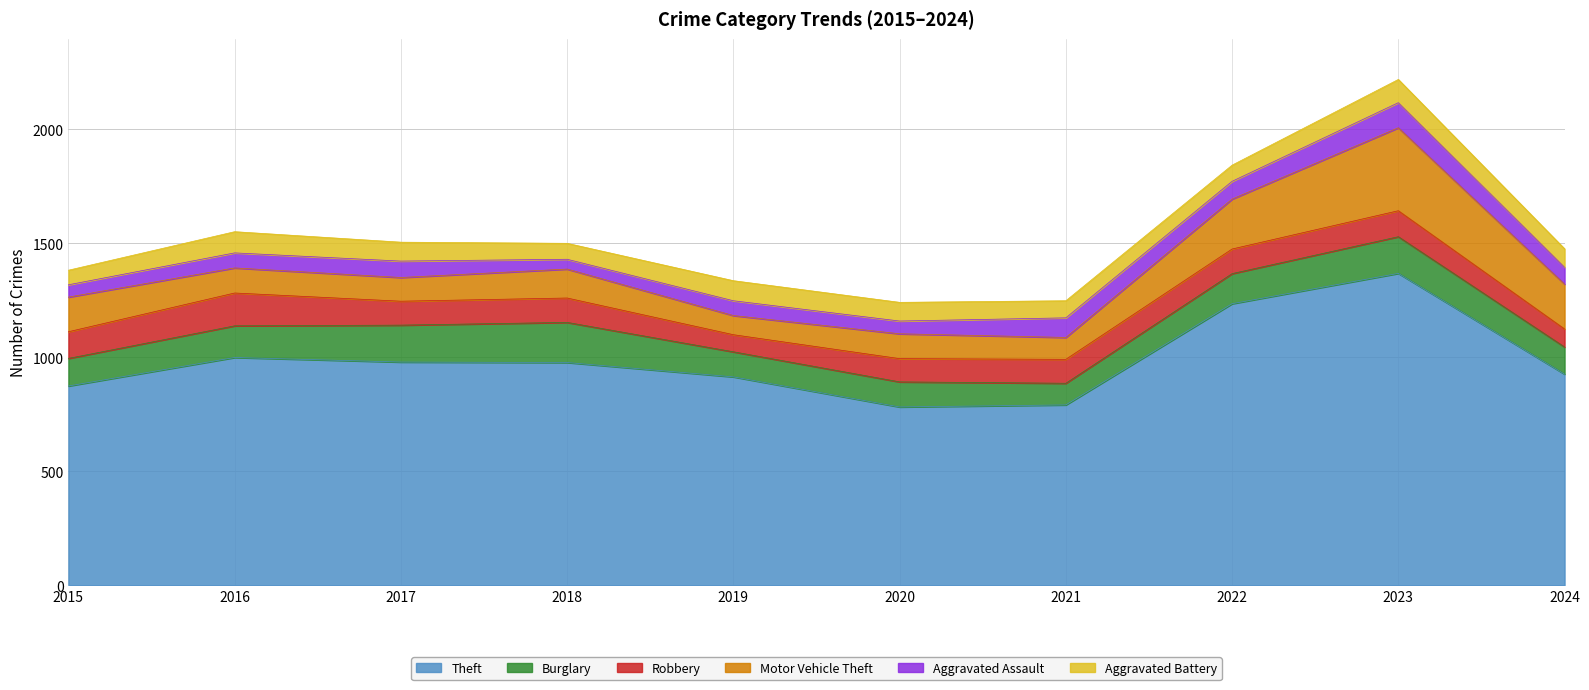

True or false: Burglary has a value of 30 at 2015.

False